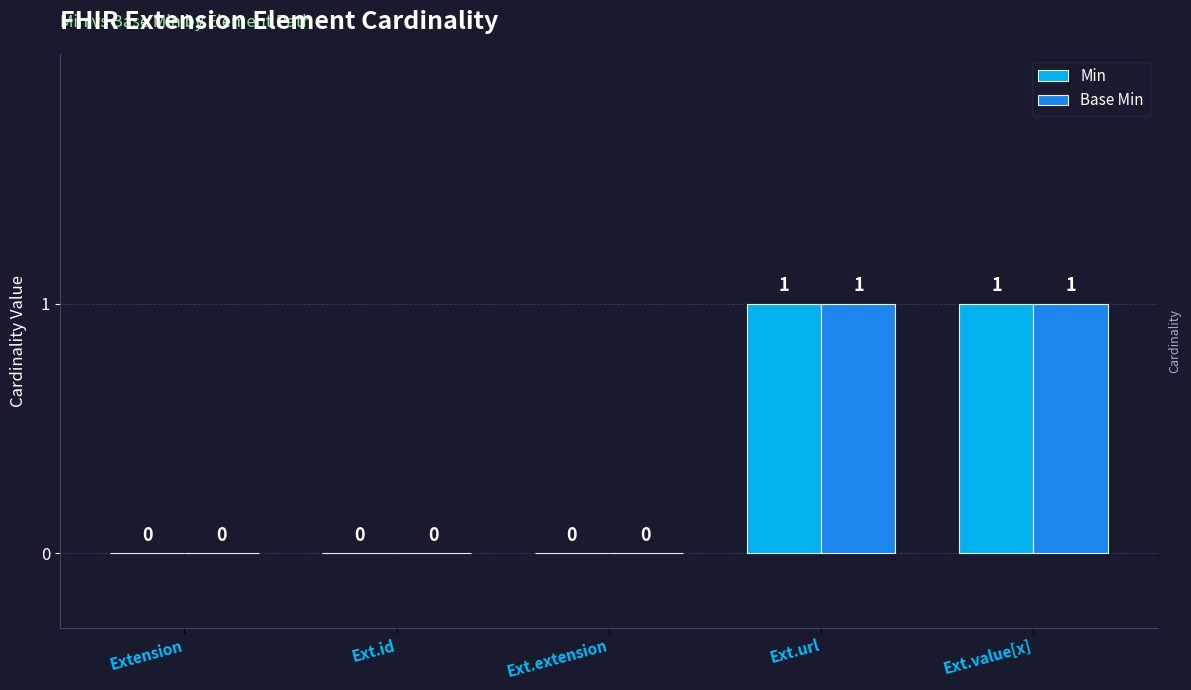

How many values in the Min series exceed 0?

2